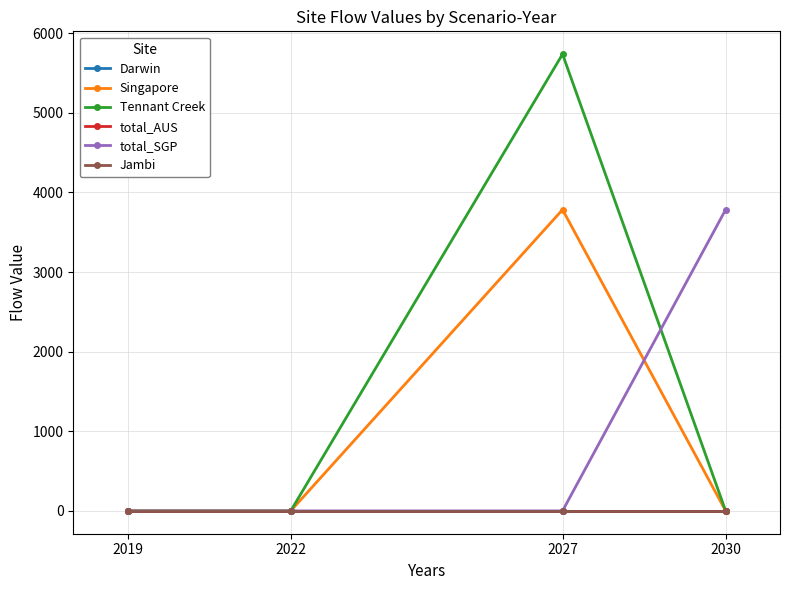

True or false: Jambi and total_AUS intersect in this chart.

False